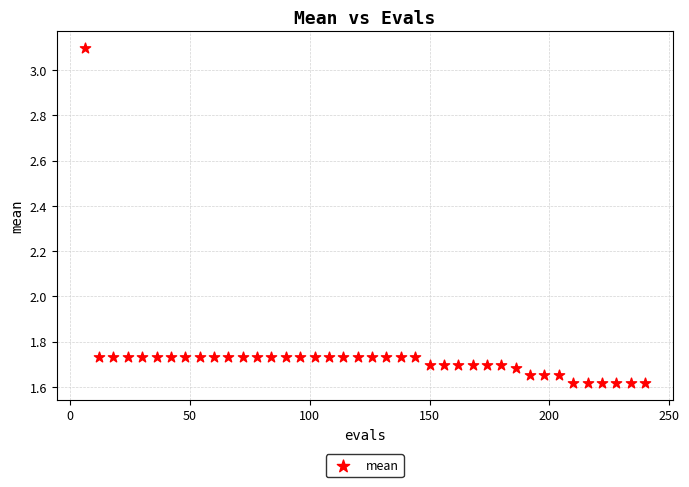

What is the range of X values (max minus min)?

234.0